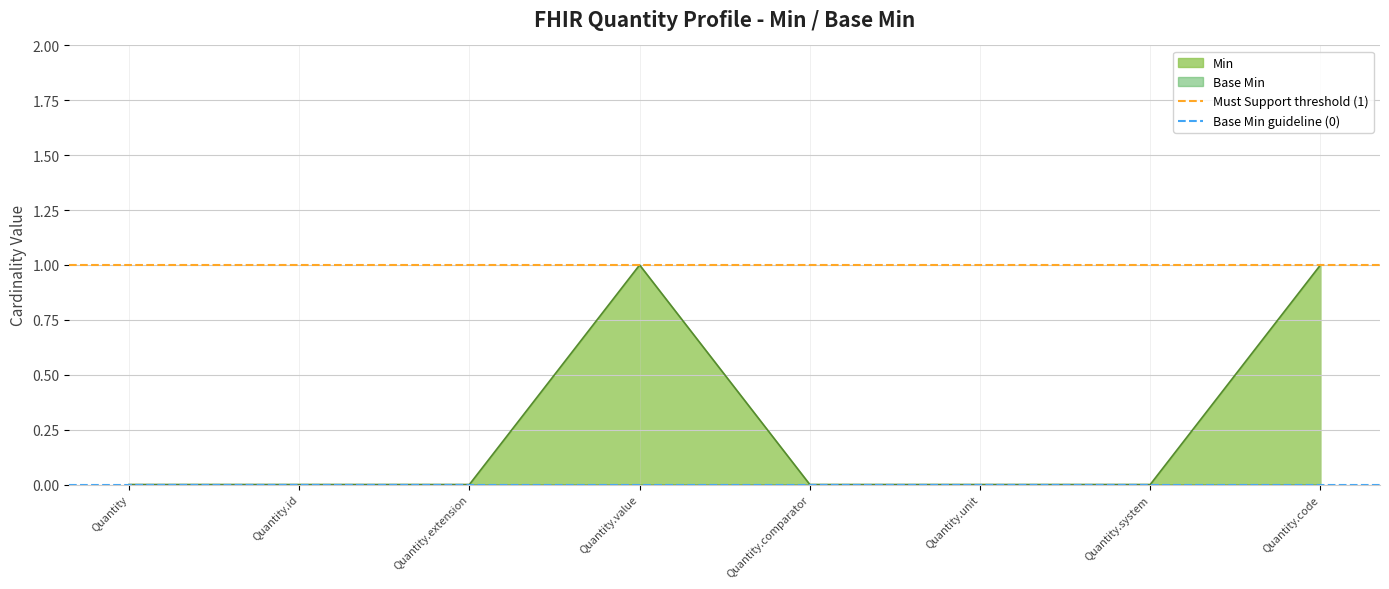

Is it true that Base Min guideline (0) equals 0 at Quantity.id?

True